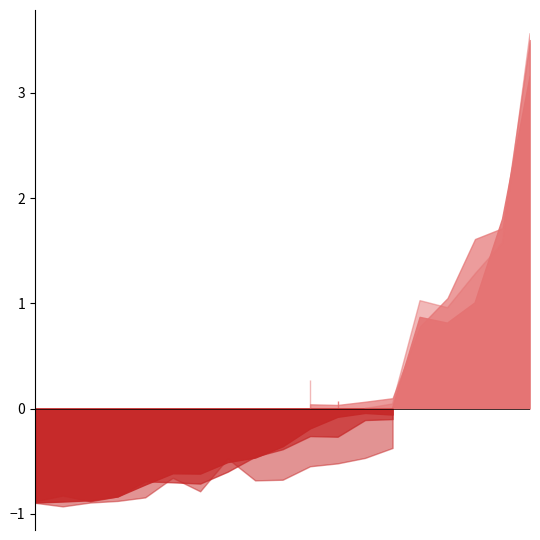

Which series has the largest total across all categories?

2023